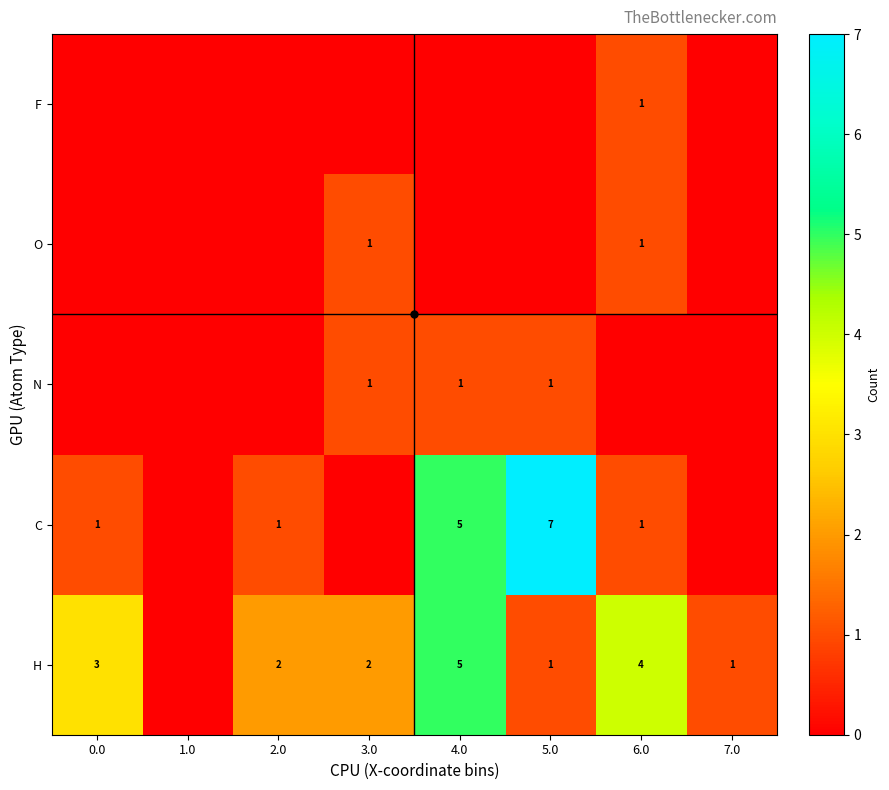

The H series shows 5 at 4.0. True or false?

True